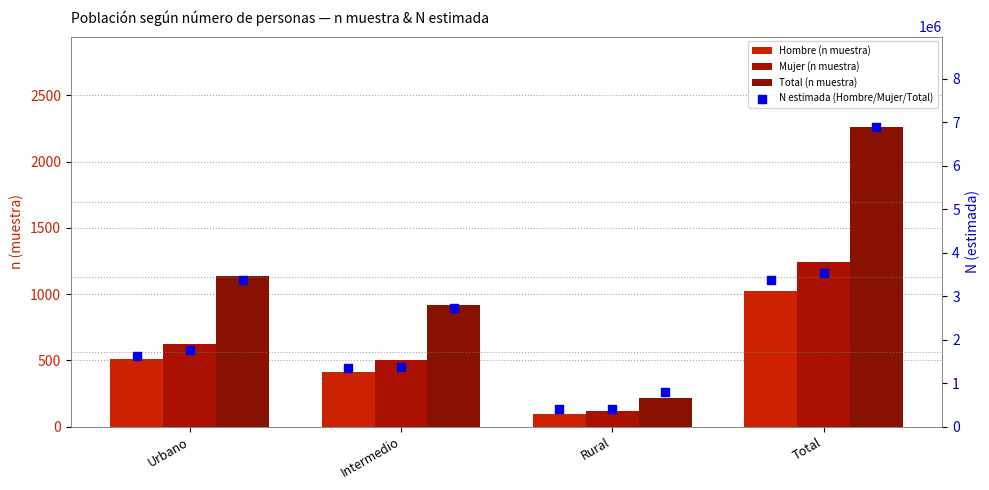

Which series reaches the minimum Y coordinate?

Hombre (n muestra)